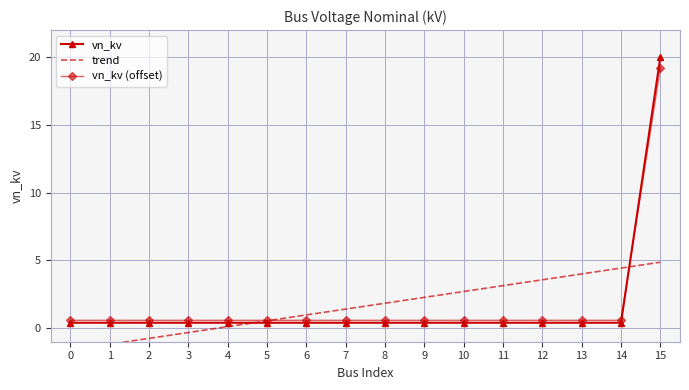

How many lines are shown in the chart?

3